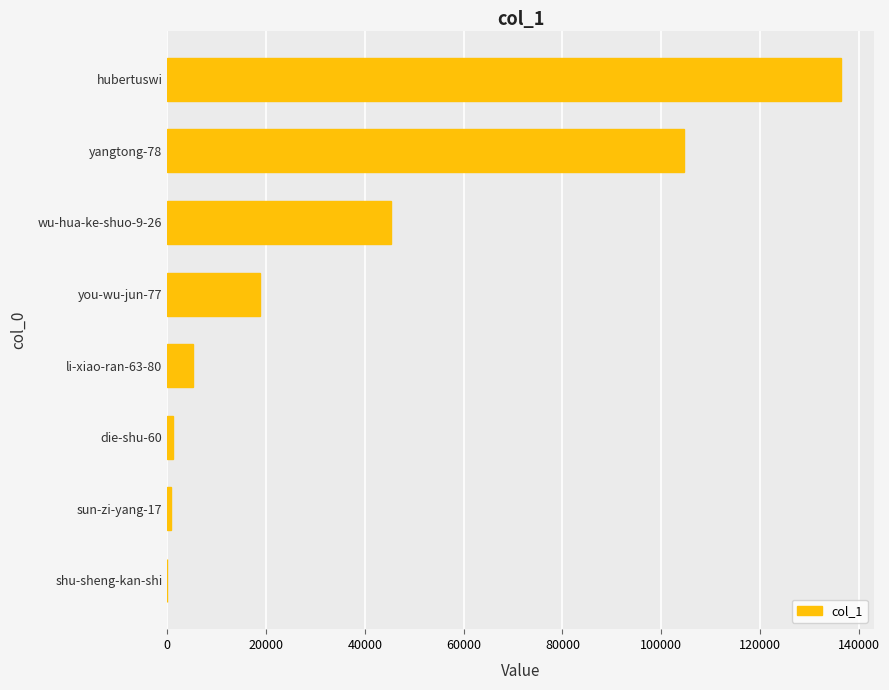

The chart shows a value of 191118 at hubertuswi. True or false?

False